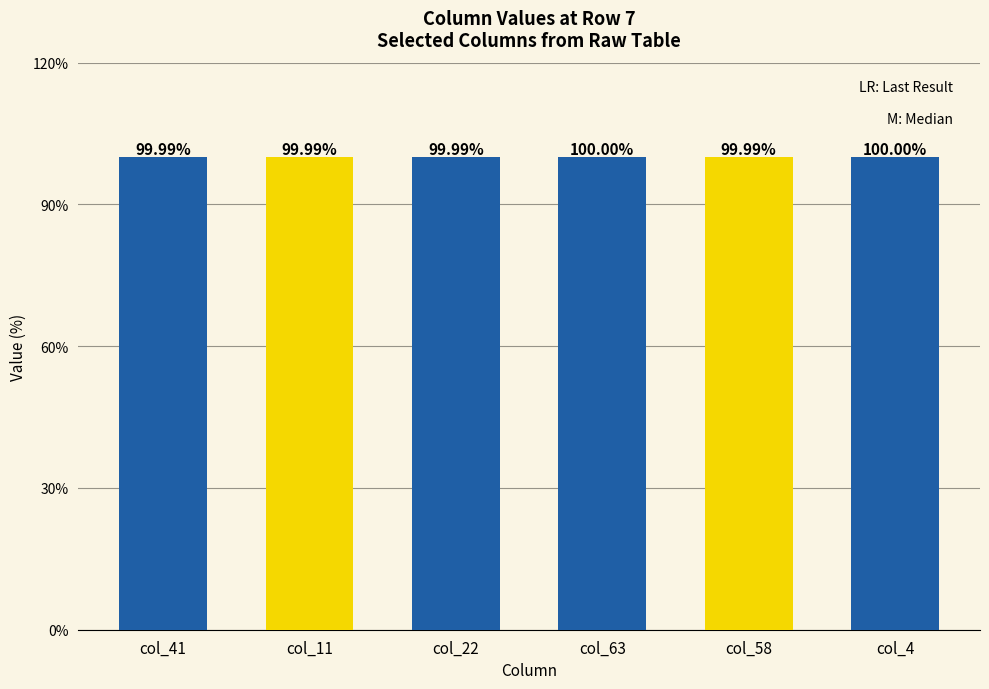

How many bars are there in total?

6